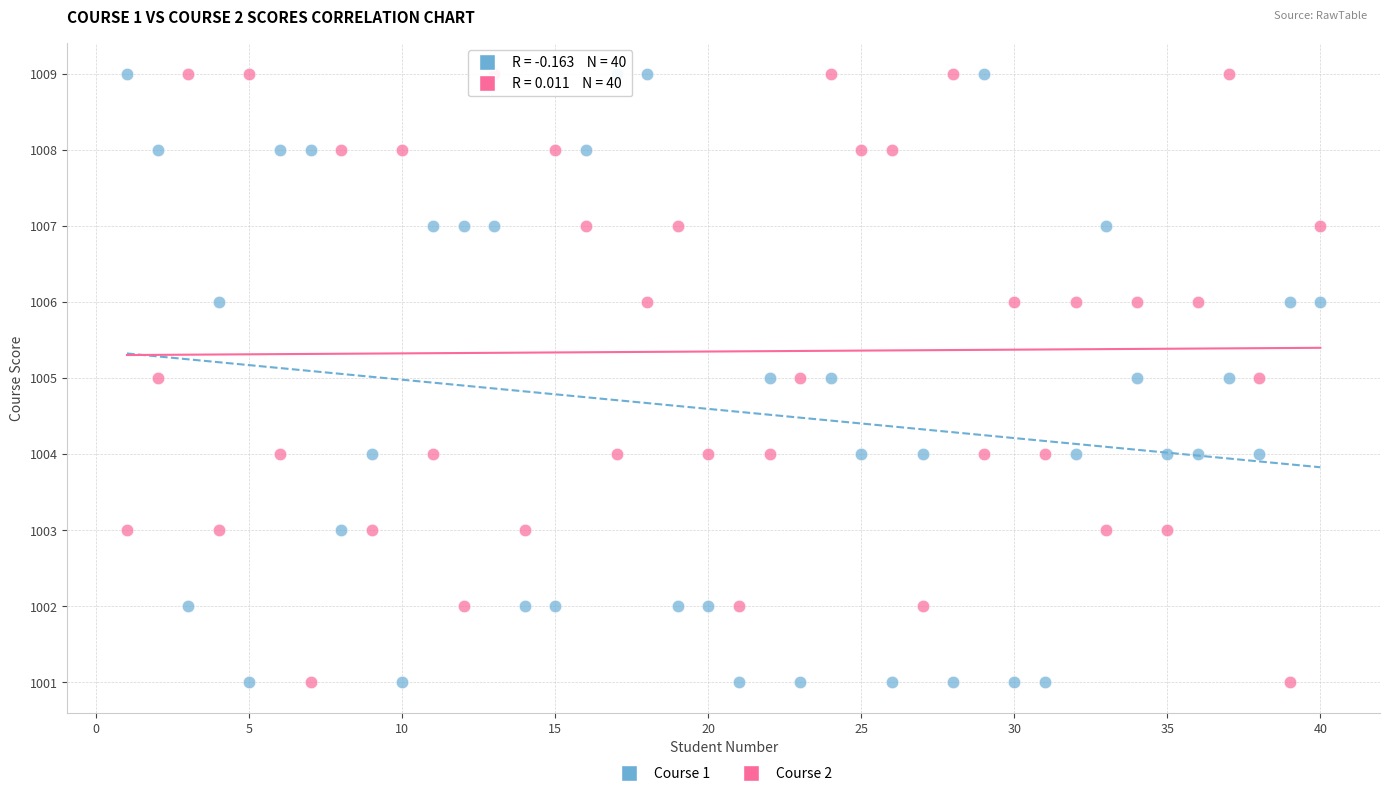

What is the X range (max minus min) for the scatter plot?

39